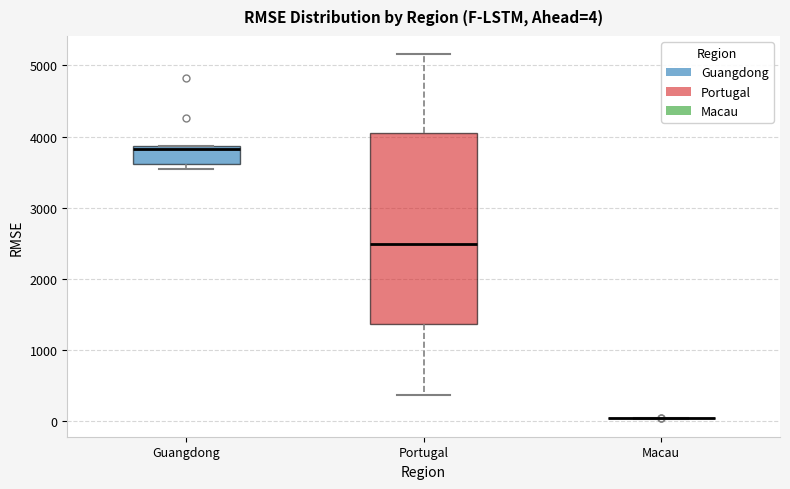

Comparing the boxes themselves (not the whiskers), which one is the tallest?

Portugal